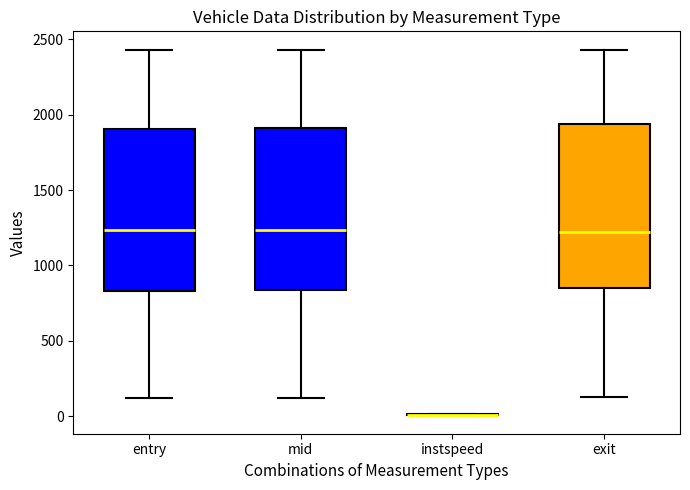

Reading left to right, read every box against the y-axis: the position of its median line, the range the box covers, and the ends of its whiskers. The values are not printed on the chart, so give them approximately, as read against the axis.

entry: median 1250, box 850 to 1900, whiskers 100 to 2450
mid: median 1250, box 850 to 1900, whiskers 100 to 2450
instspeed: box collapsed to a line at 0, whiskers 0 to 0
exit: median 1250, box 850 to 1950, whiskers 150 to 2450